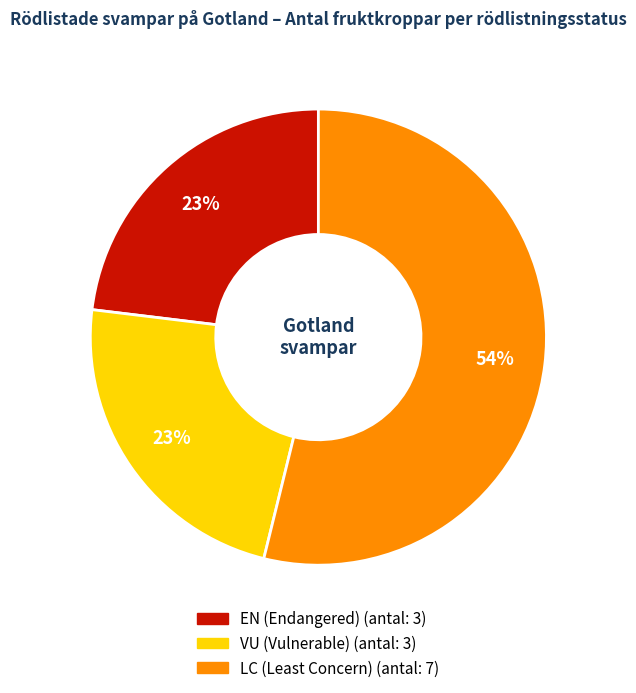

To the nearest percent, what is the difference between the largest and smallest slice percentages?

31%